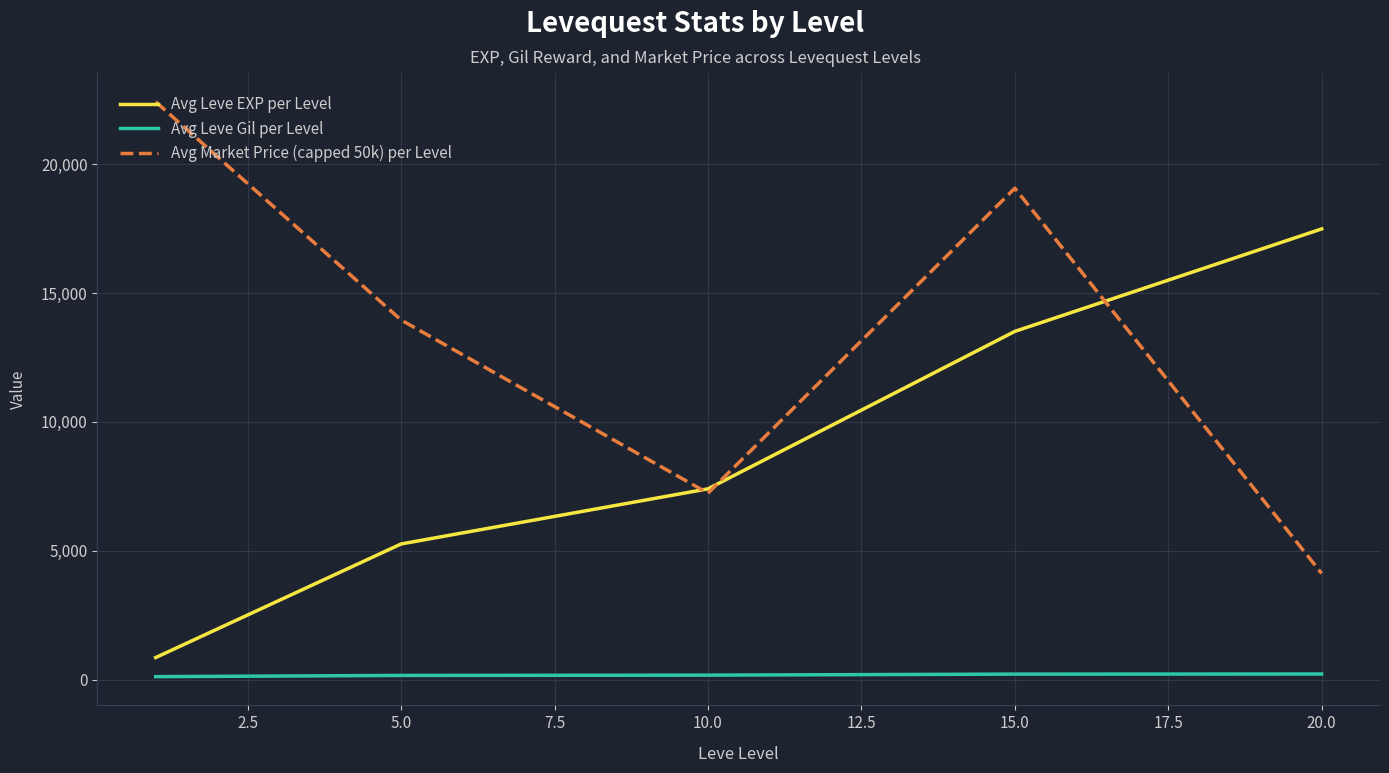

True or false: Avg Leve Gil per Level and Avg Leve EXP per Level intersect in this chart.

False